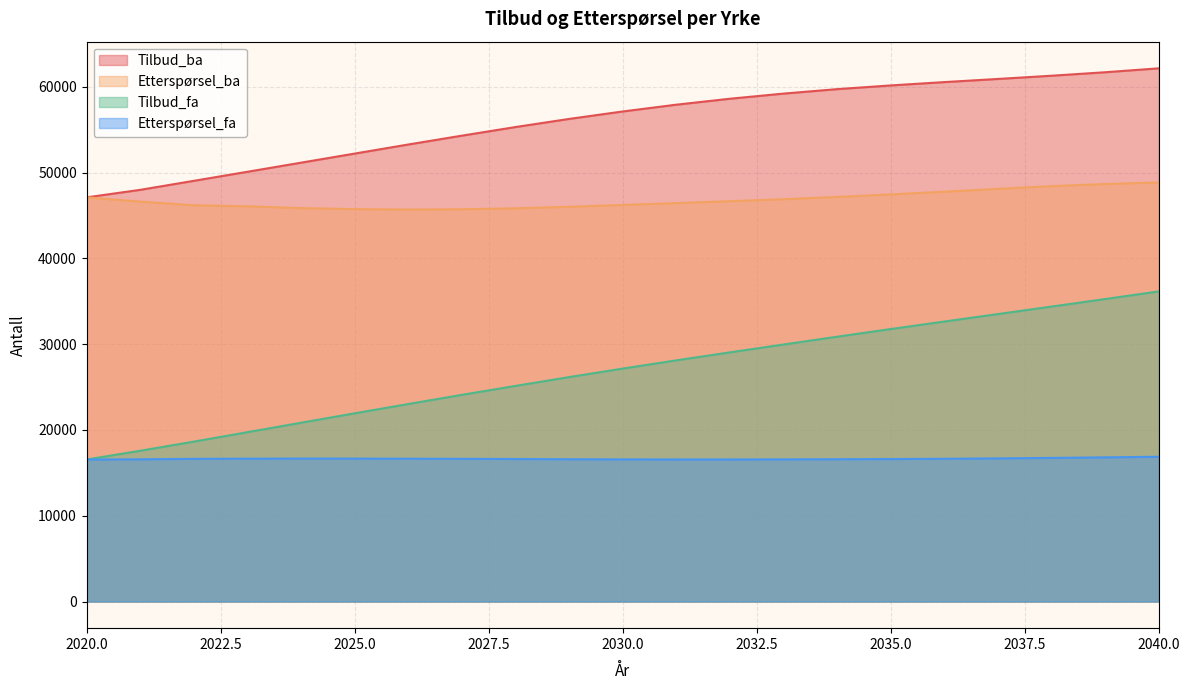

List the series in order of their peak value, highest first.

Tilbud_ba, Etterspørsel_ba, Tilbud_fa, Etterspørsel_fa